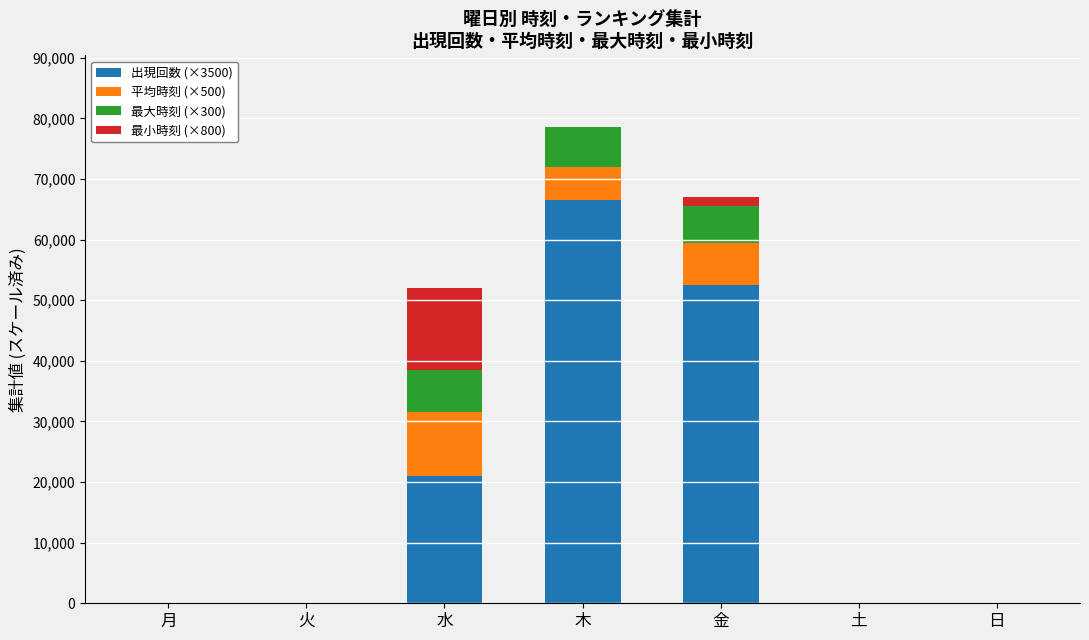

True or false: 出現回数 (×3500) has a value of 21000 at 水.

True